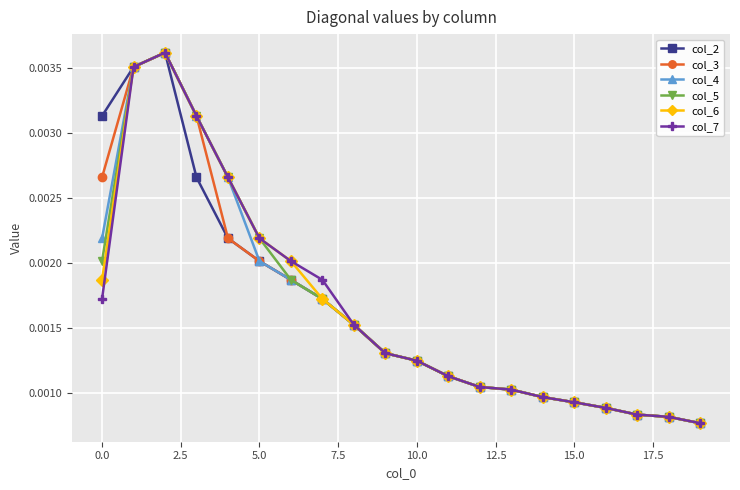

At how many categories does at least one series exceed 0?

20